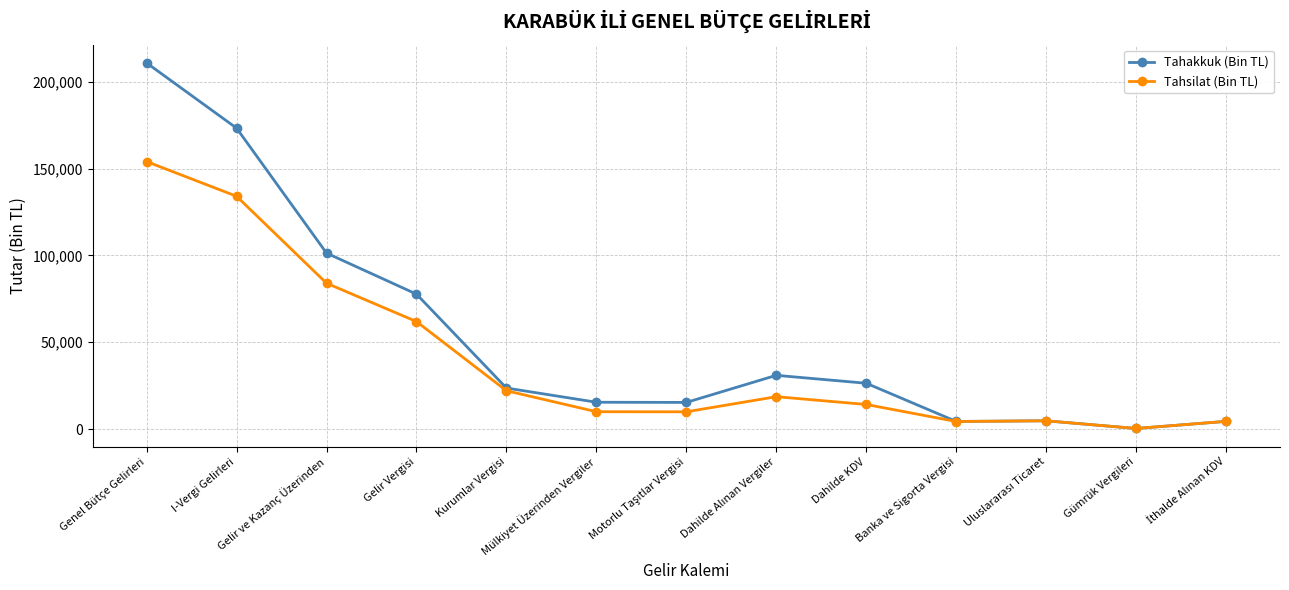

The value of Tahakkuk (Bin TL) at Dahilde KDV is 8032. True or false?

False